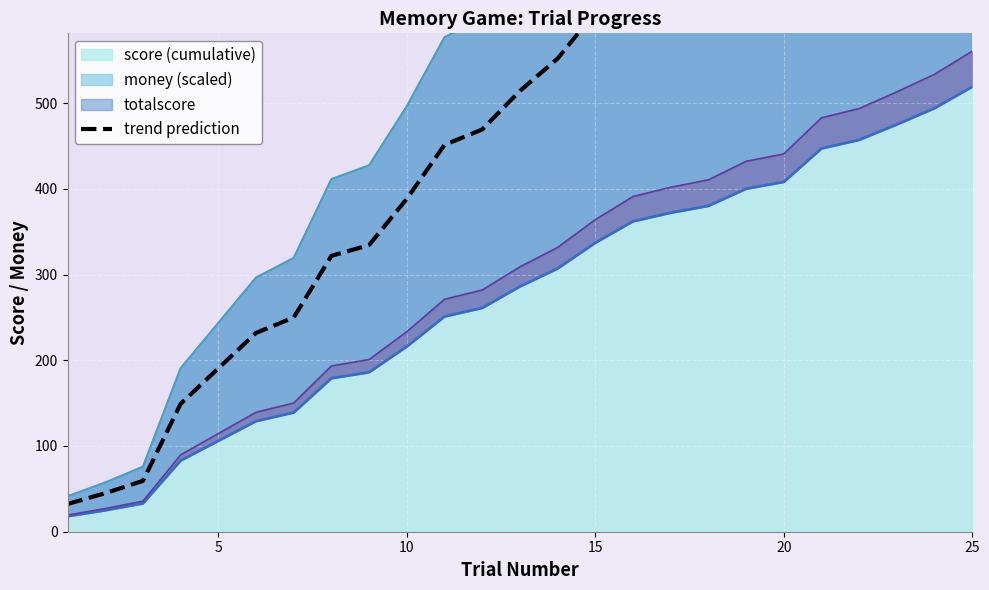

Which category has the highest value in the score (cumulative) series?

25